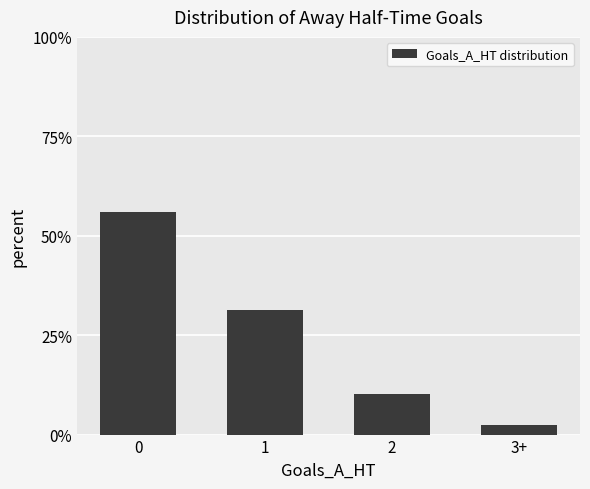

What is the minimum value shown in the chart?

2.4